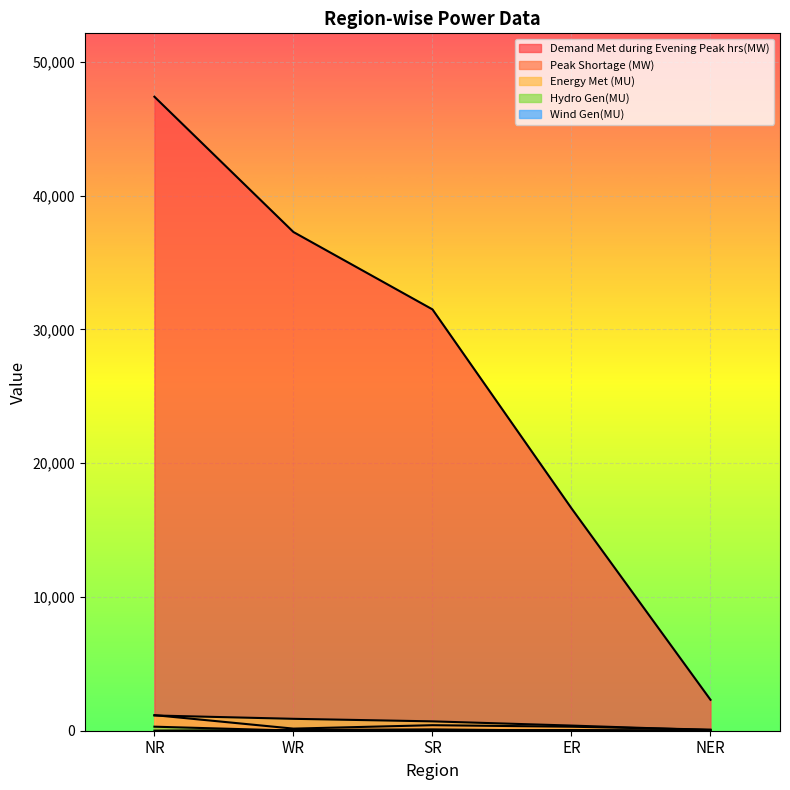

Between ER and WR, which is larger?

WR